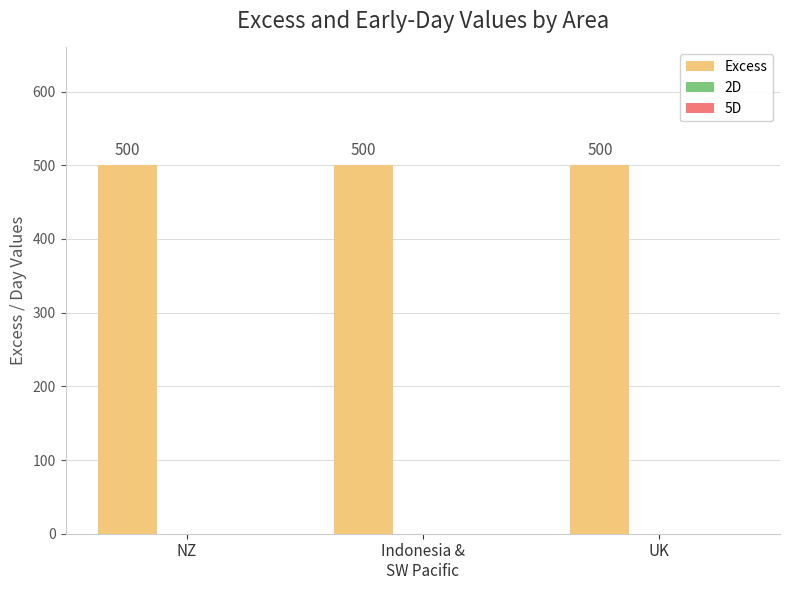

Does the chart contain any negative values?

No